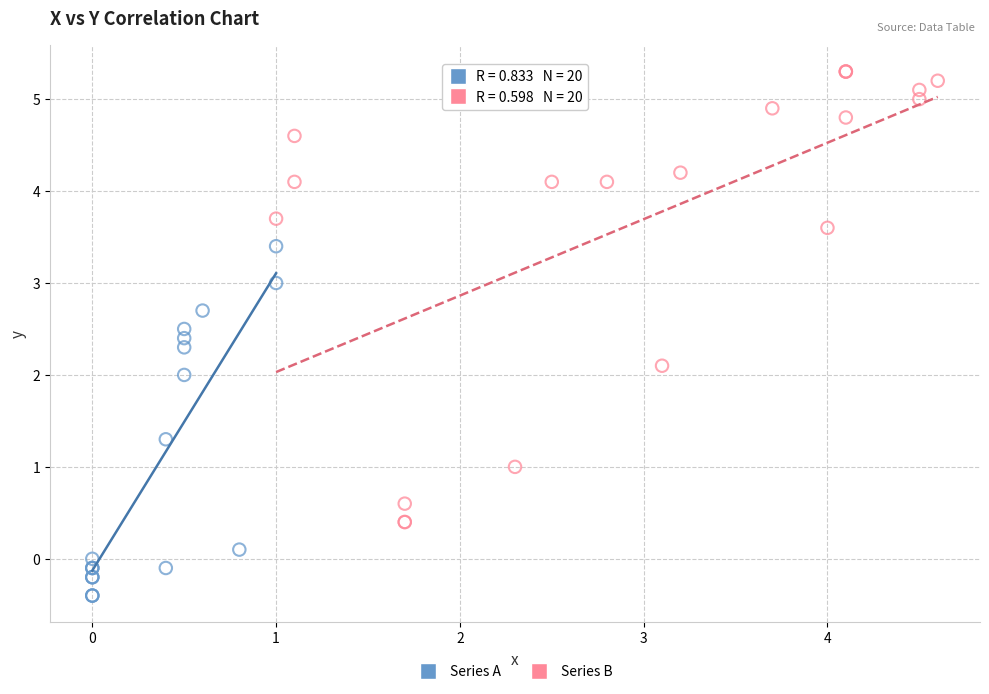

Which series has the largest Y range (max minus min)?

Series B